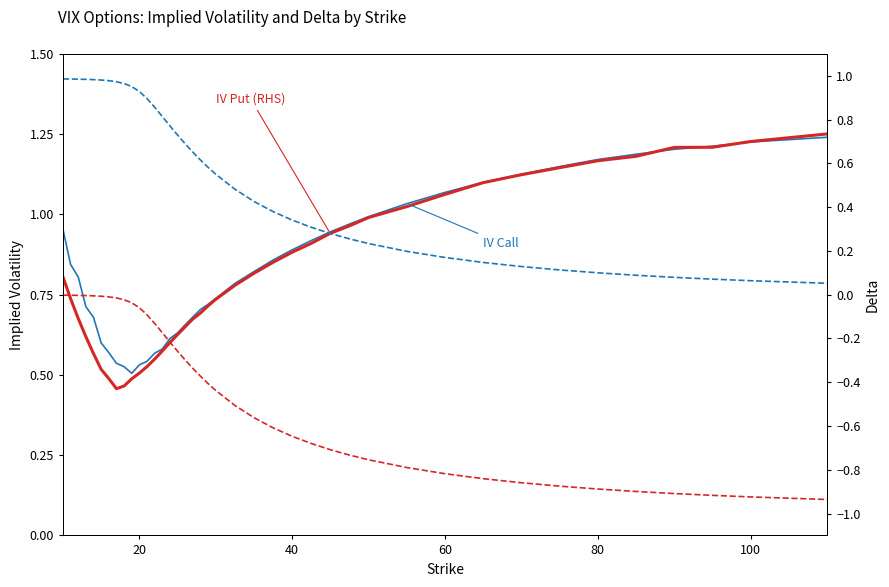

True or false: IV Call and Delta Call cross at least once.

True